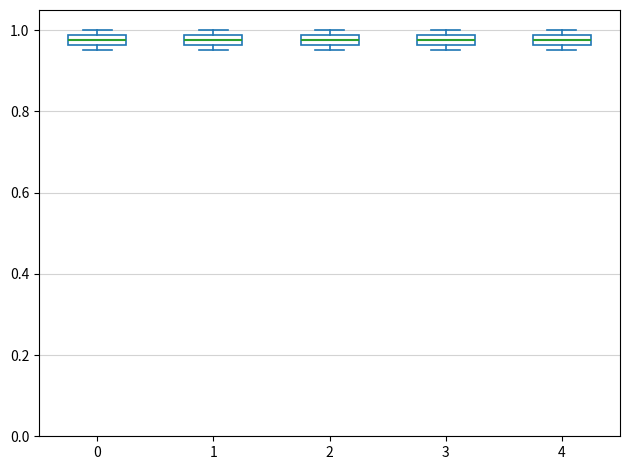

Where is the upper edge of the box at x = 2 on the y-axis? The values are not printed on the chart, so give them approximately, as read against the axis.

0.98